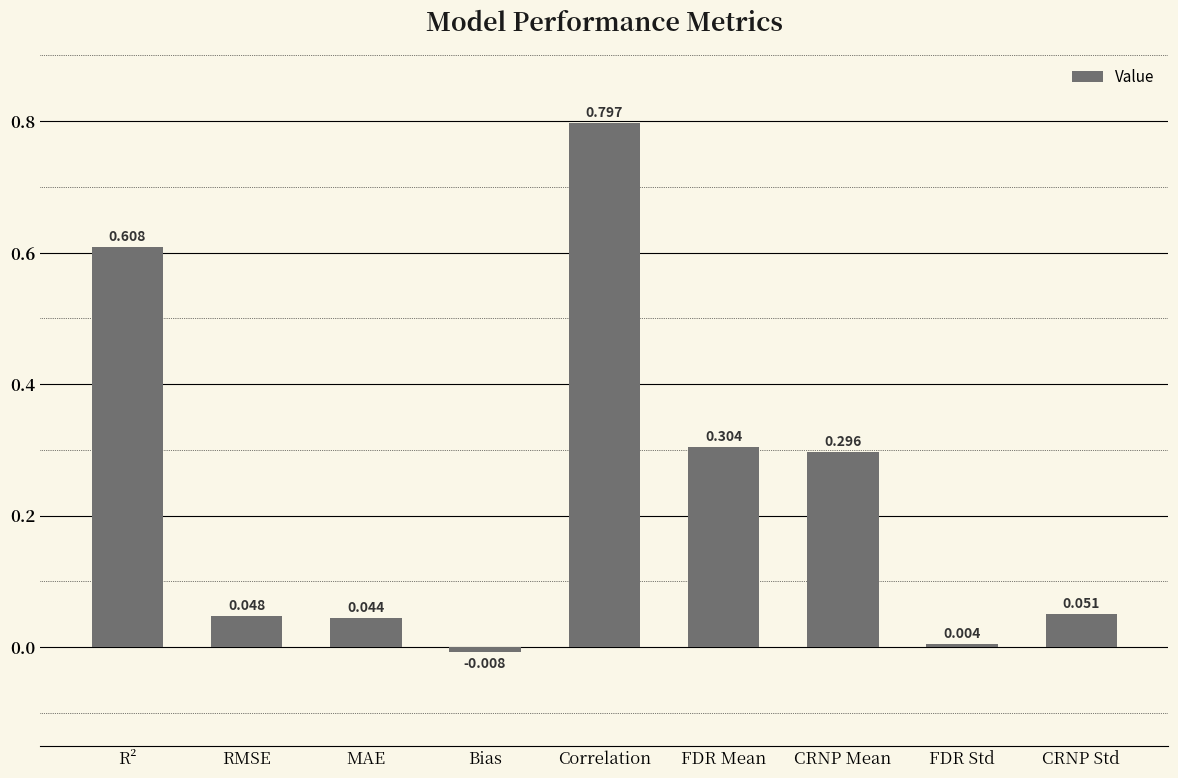

Does the chart contain stacked bars?

No